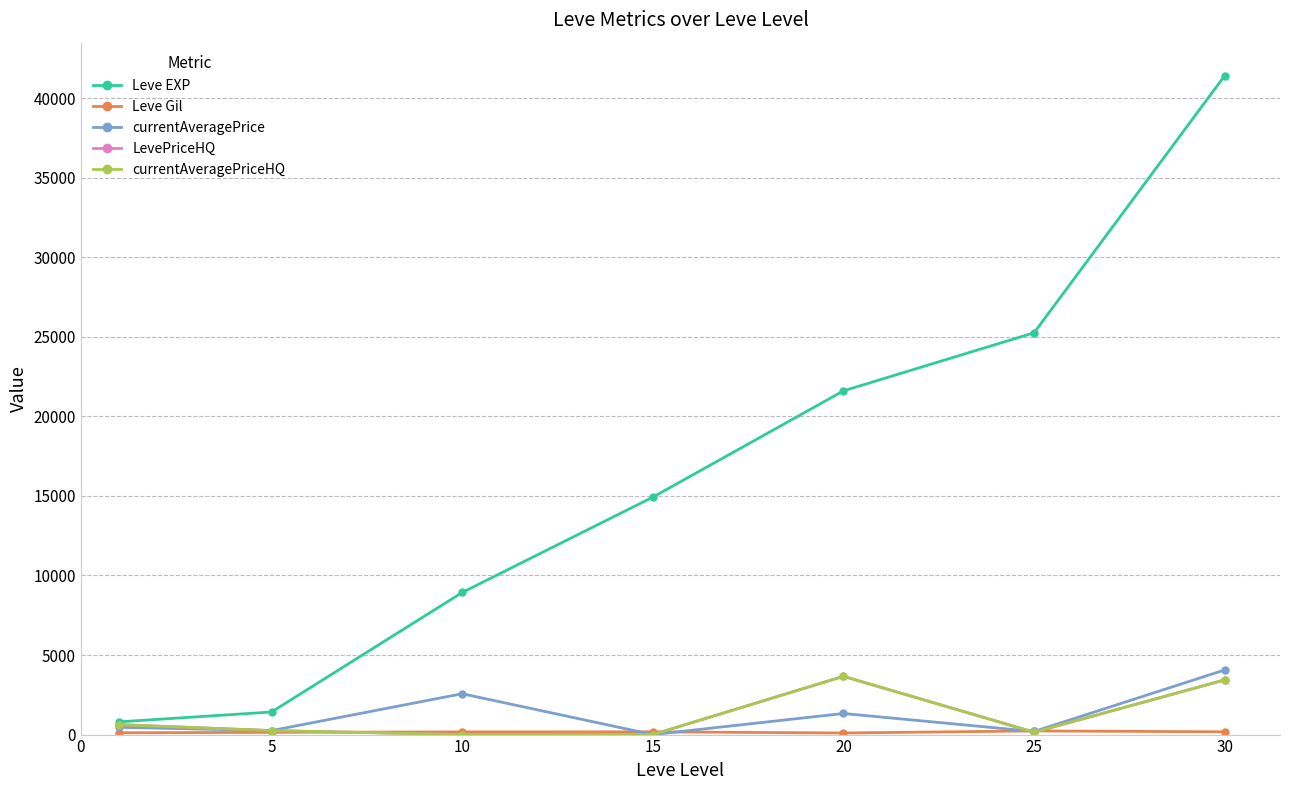

Does the chart have visible grid lines?

Yes